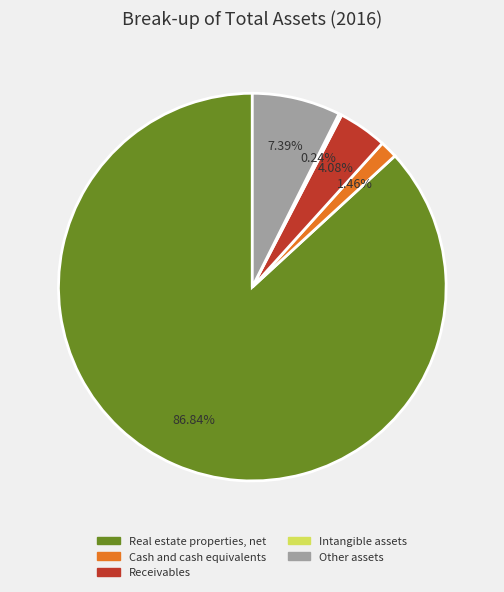

Approximately how many times larger is the value at Real estate properties, net compared to Receivables?

21.3